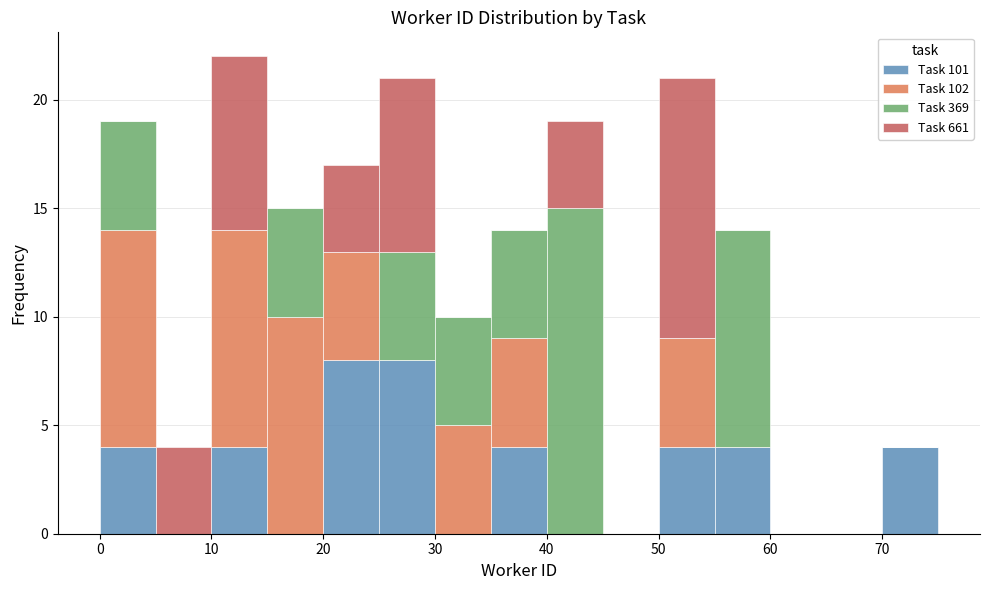

Reading left to right, transcribe this chart: for each stacked bar, give the range it covers on the x-axis and its total height. The values are not printed on the chart, so give them approximately, as read against the axis.

0 to 5: 19
5 to 10: 4
10 to 15: 22
15 to 20: 15
20 to 25: 17
25 to 30: 21
30 to 35: 10
35 to 40: 14
40 to 45: 19
45 to 50: 0
50 to 55: 21
55 to 60: 14
60 to 65: 0
65 to 70: 0
70 to 75: 4